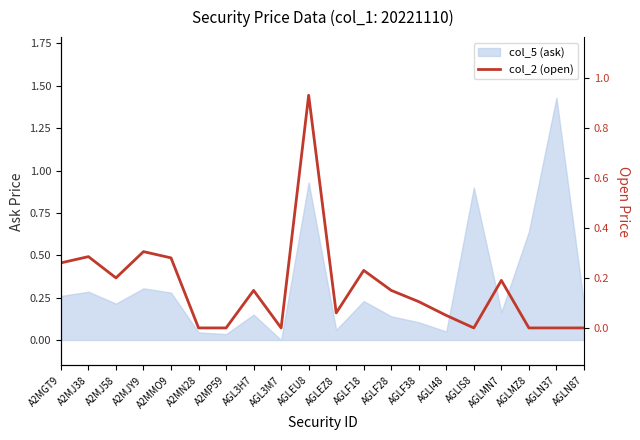

Reading right to left, what are all the values shown in this chart?

0.0	0.0	0.0	0.2	0.0	0.1	0.1	0.1	0.2	0.1	0.9	0.0	0.1	0.0	0.0	0.3	0.3	0.2	0.3	0.3